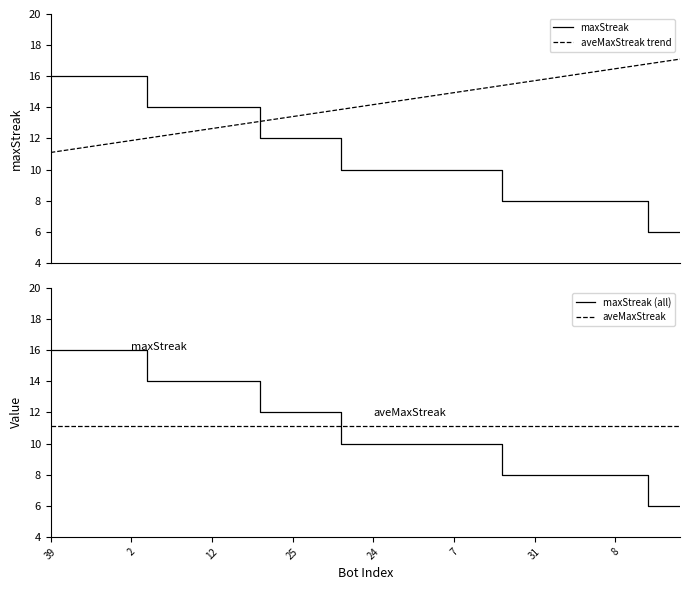

What is the label of the 12th point from the right?

38